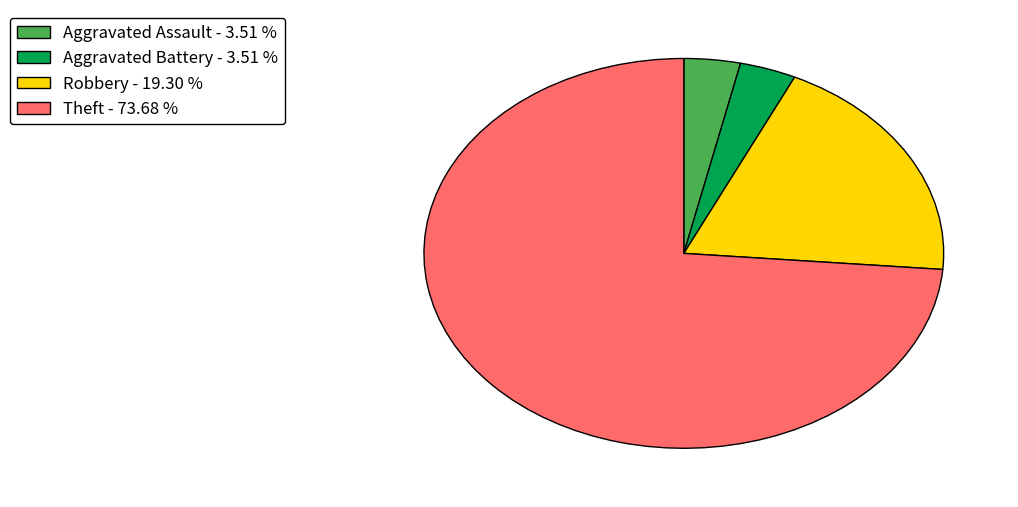

Do Aggravated Assault - 3.51 % and Aggravated Battery - 3.51 % together represent more than half of the pie?

No